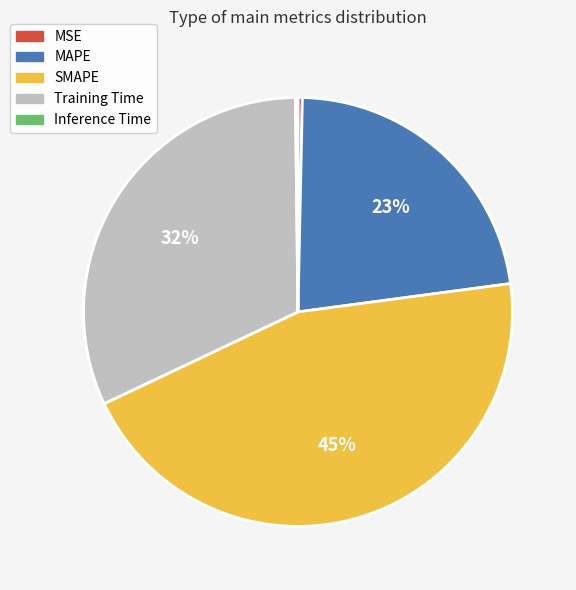

Is the sum of SMAPE and MAPE greater than half?

Yes